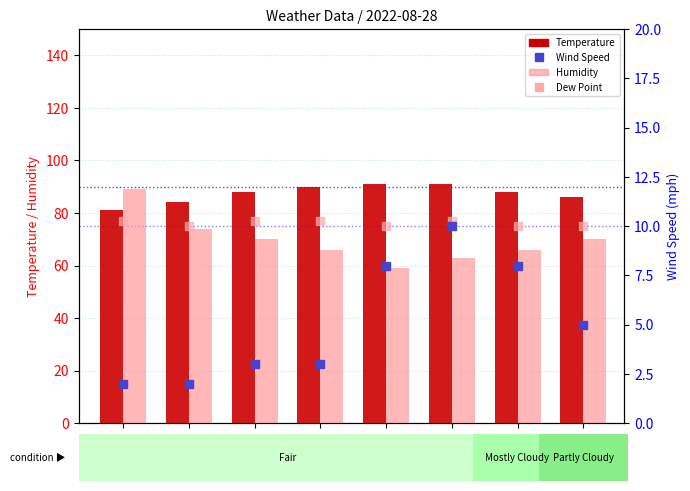

Which series reaches the maximum Y coordinate?

Temperature